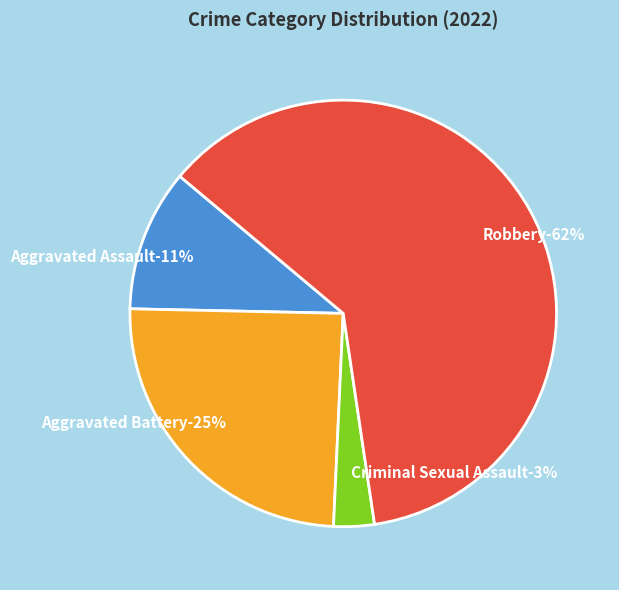

What is the ratio of the value at Robbery to the value at Aggravated Battery?

2.5